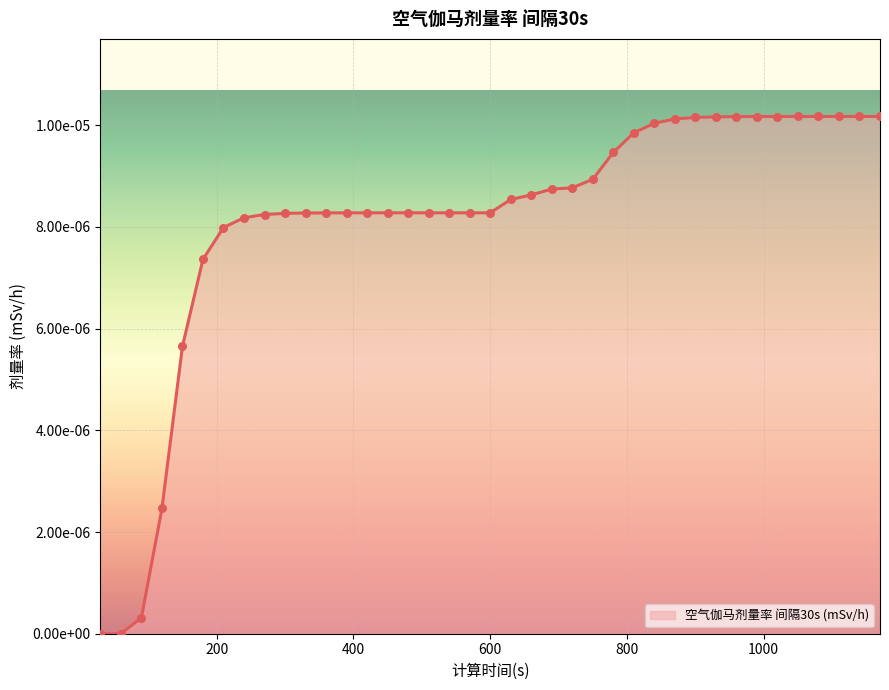

Is this an area chart (filled region under the line)?

Yes